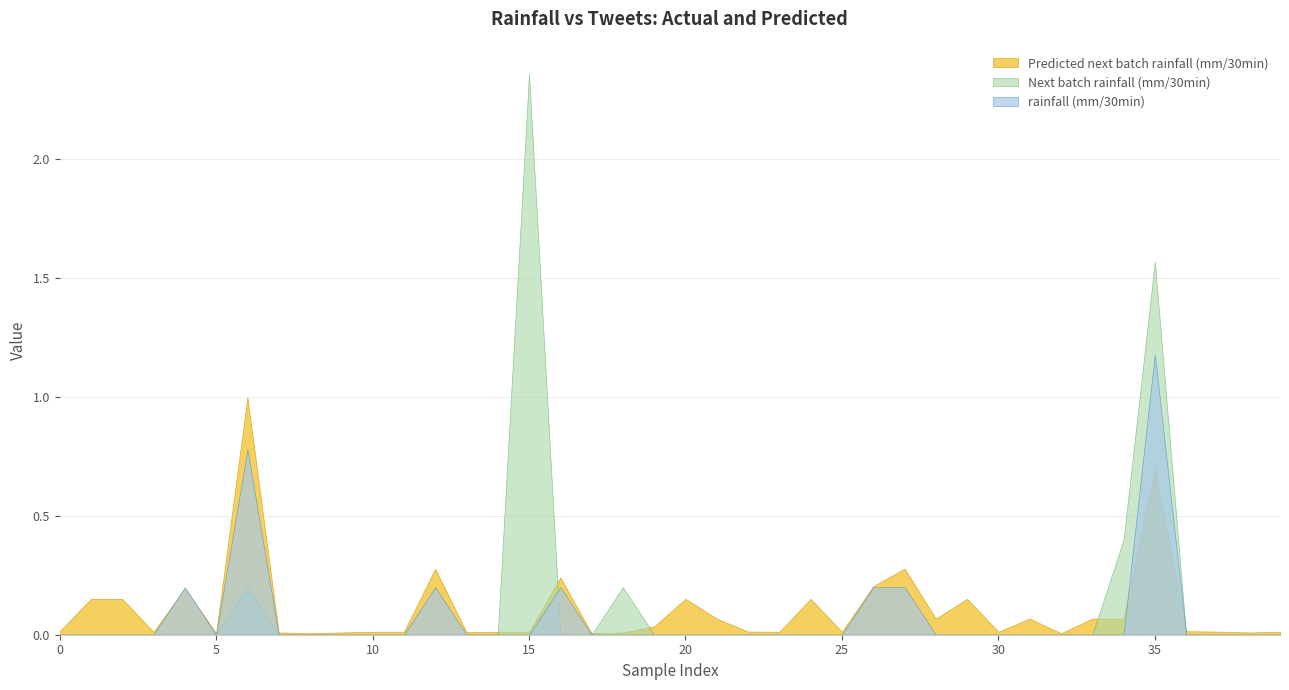

Which series has the widest spread of values?

Next batch rainfall (mm/30min)